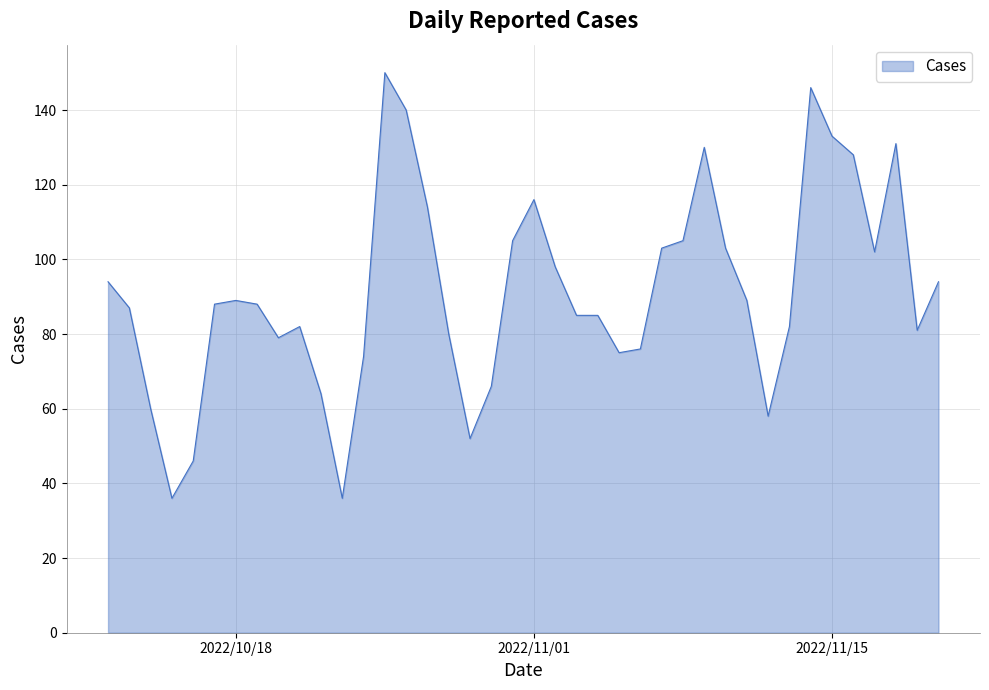

What is the smallest value displayed?

36